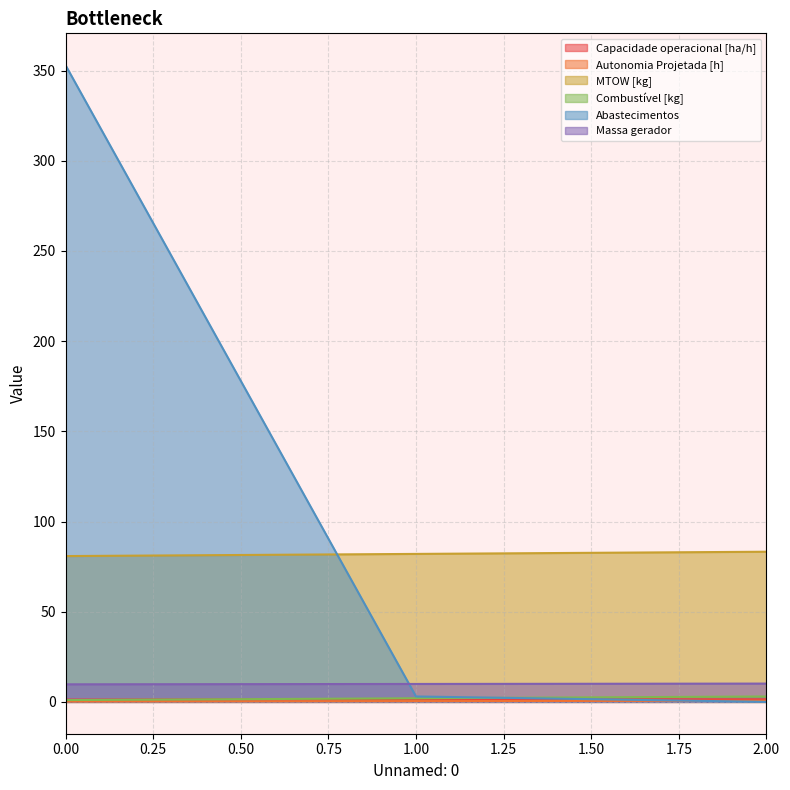

Which series has the largest total across all categories?

Abastecimentos